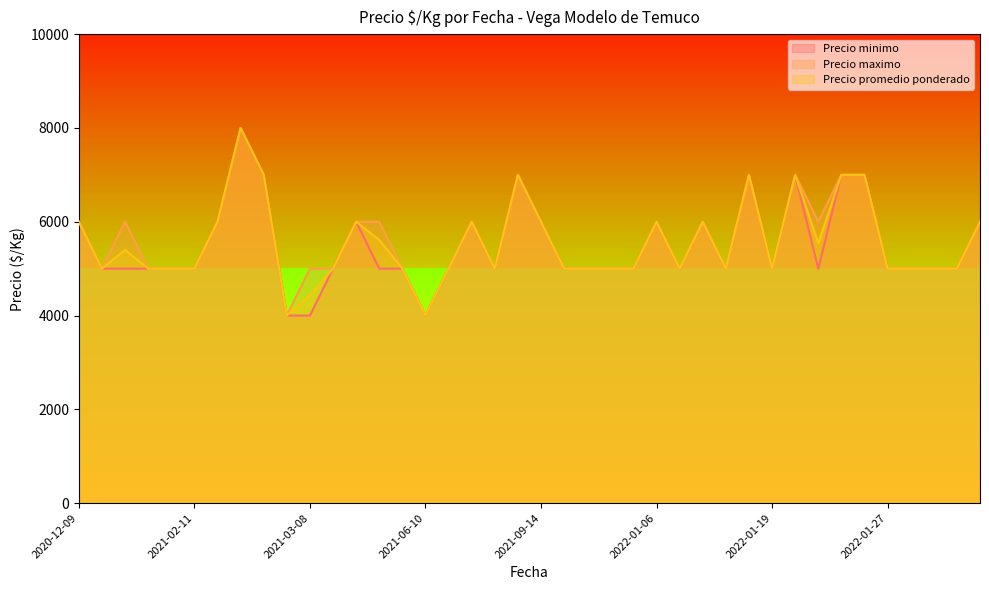

What is the label of the 33rd point from the right?

2021-03-05